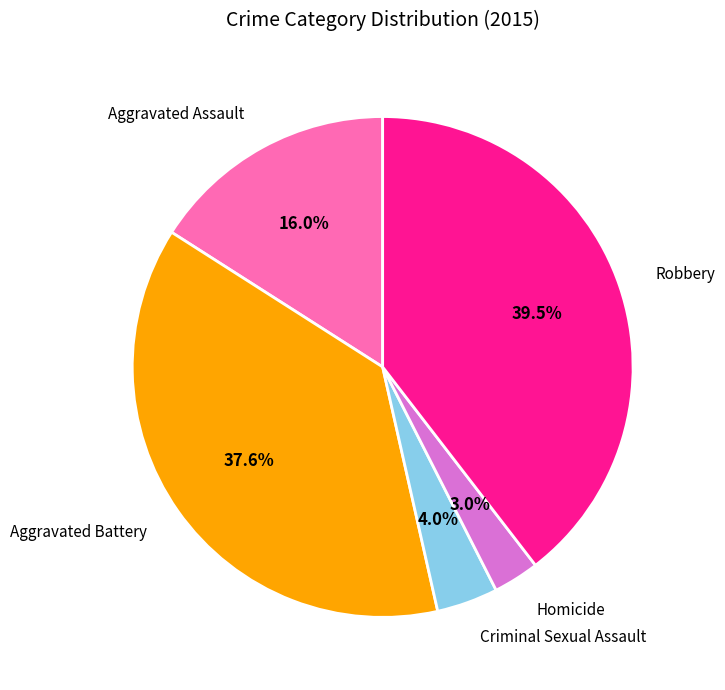

How many slices are in this pie chart?

5